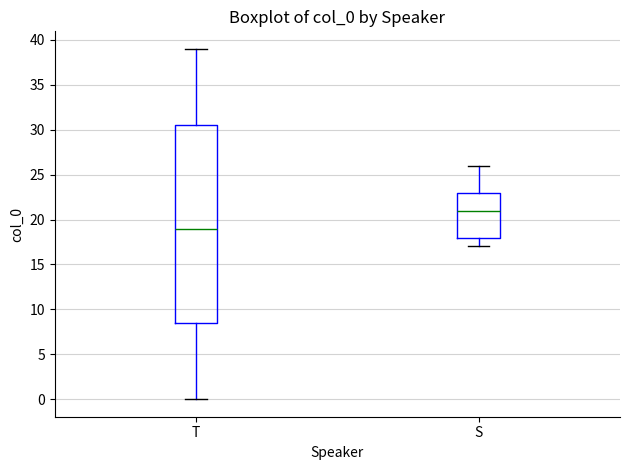

Which box has the lowest median line?

T